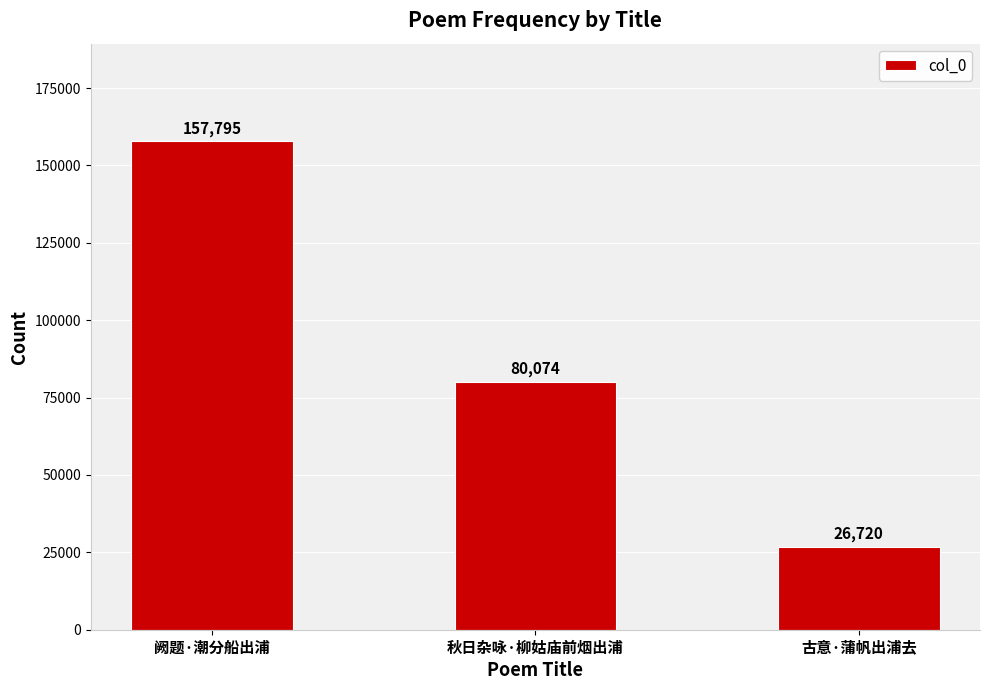

What is the change in value from 秋日杂咏·柳姑庙前烟出浦 to 古意·蒲帆出浦去?

-53354